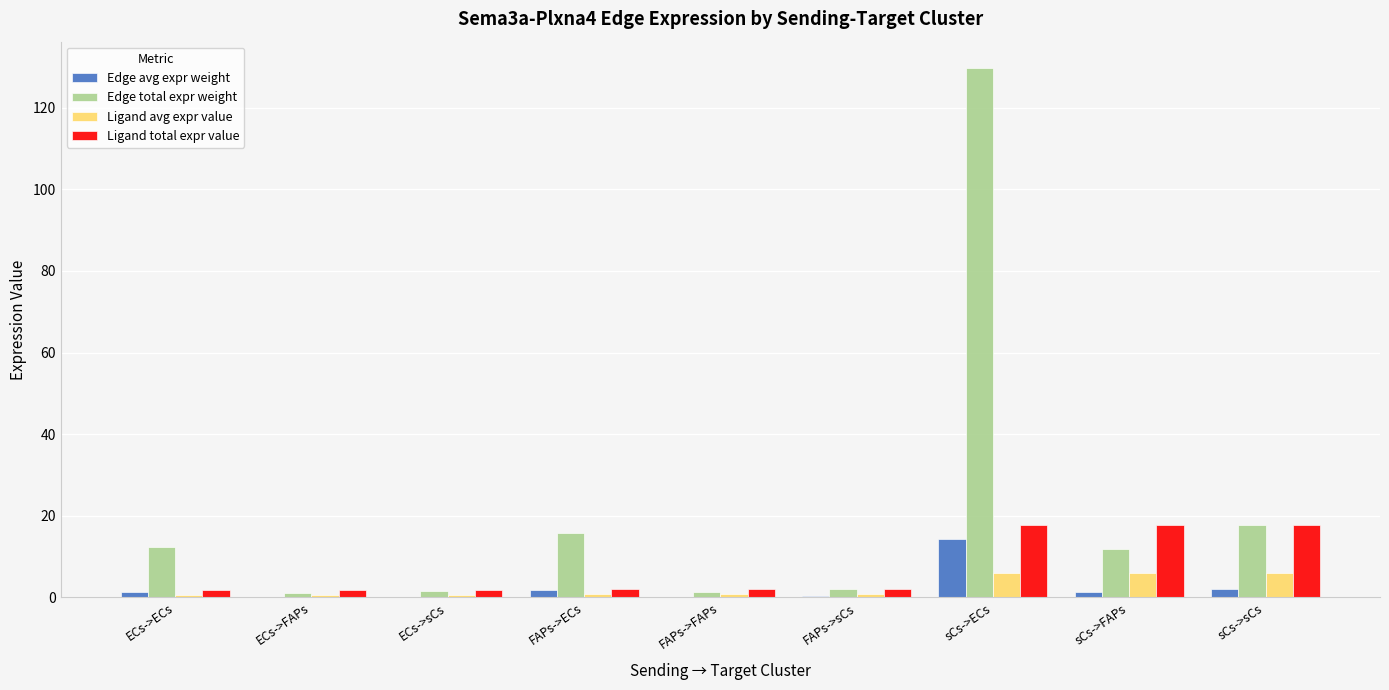

Which series has the largest total across all categories?

Edge total expr weight